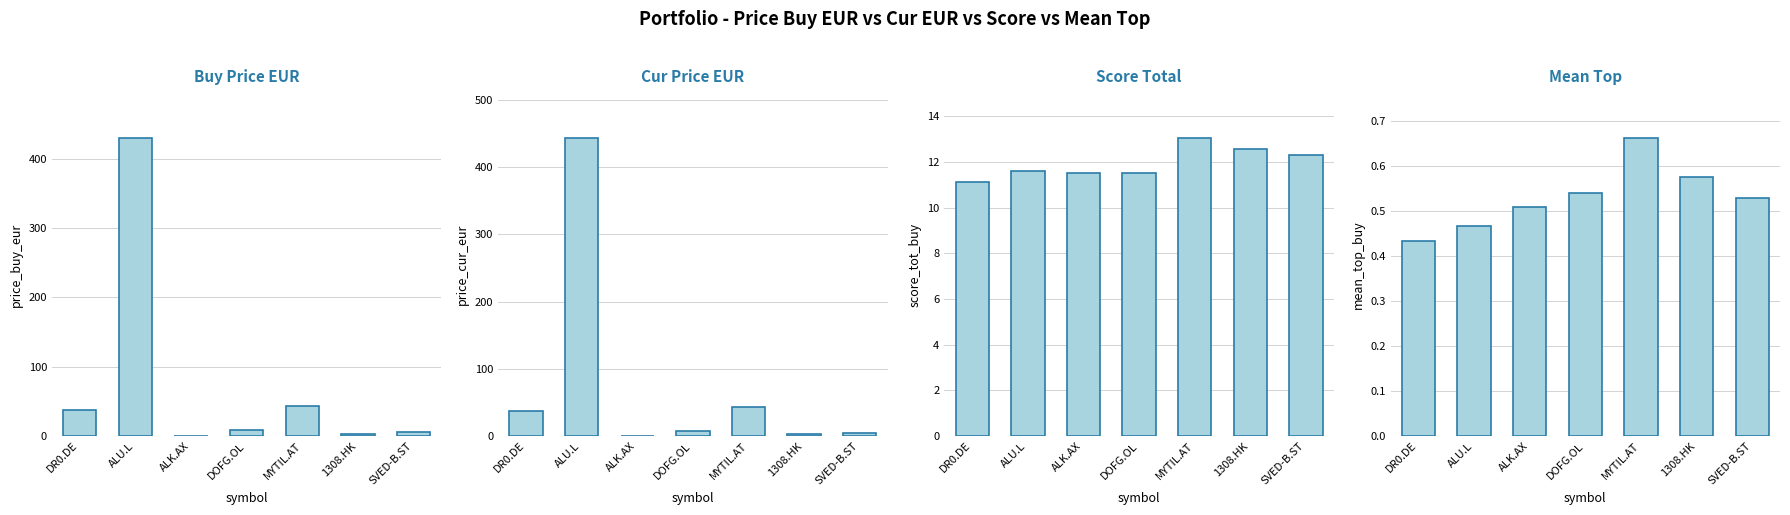

Which label corresponds to the smallest value in the chart?

ALK.AX